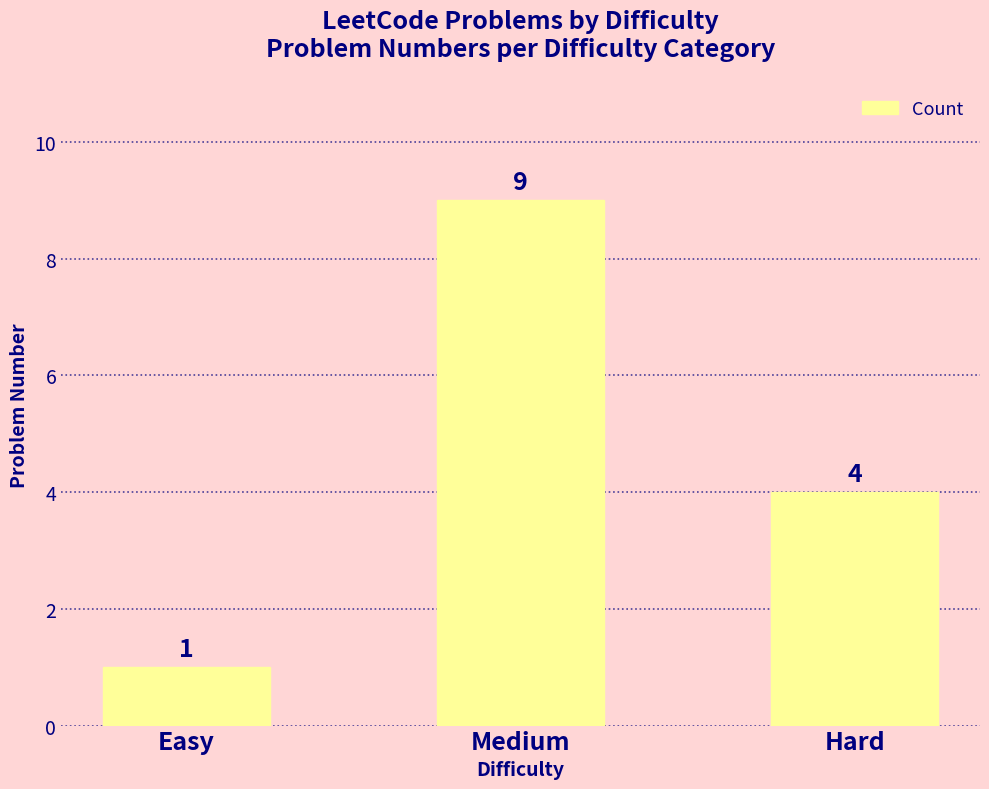

What is the sum of the values at Medium and Easy?

10